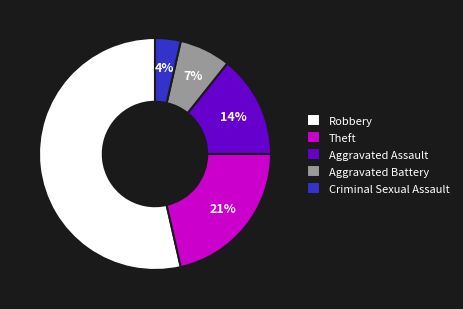

Combined, do Theft and Criminal Sexual Assault account for over 50%?

No